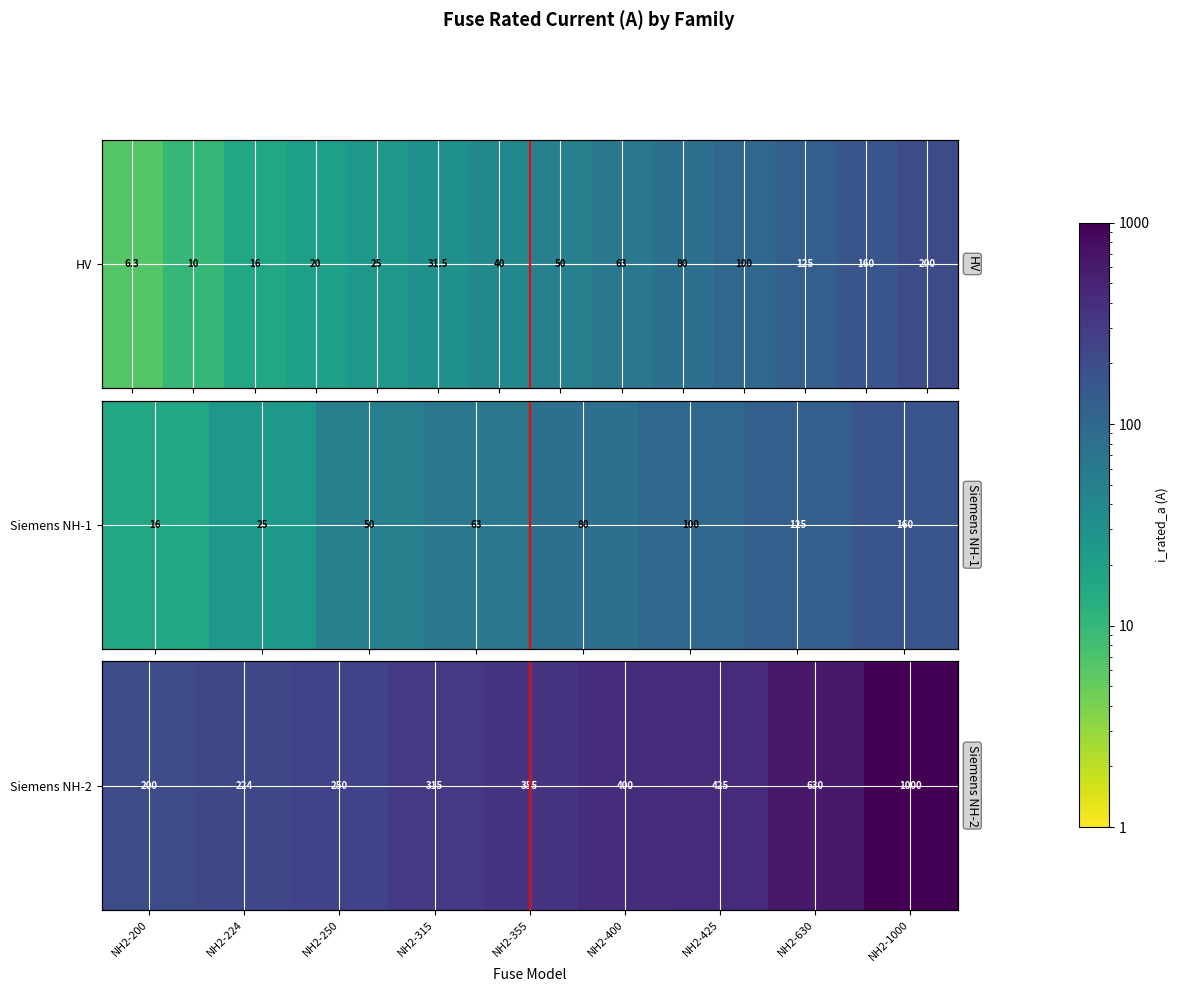

Count the number of categories in the chart.

9